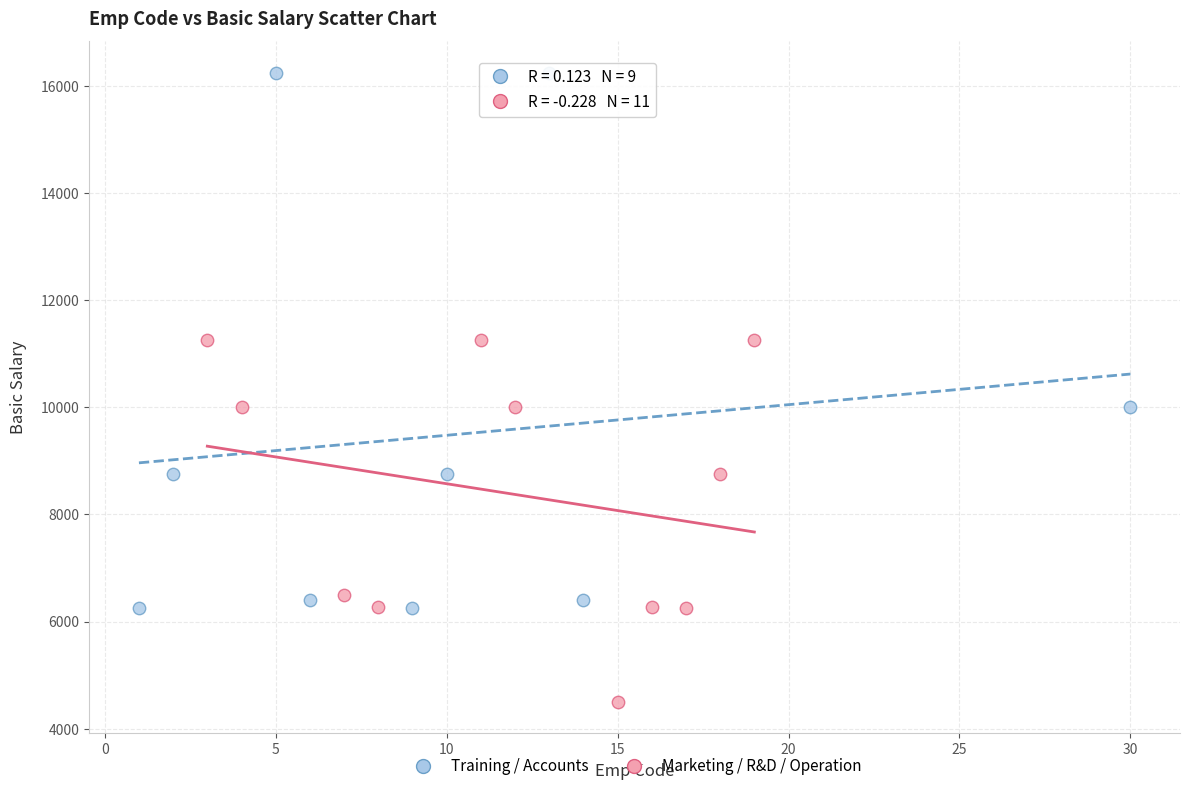

Which series reaches the minimum Y coordinate?

Marketing / R&D / Operation